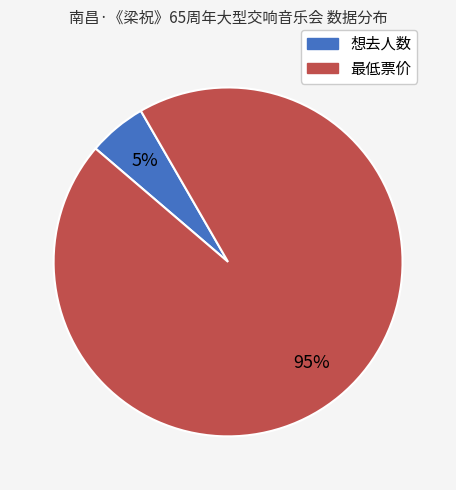

Is the sum of 想去人数 and 最低票价 greater than half?

Yes